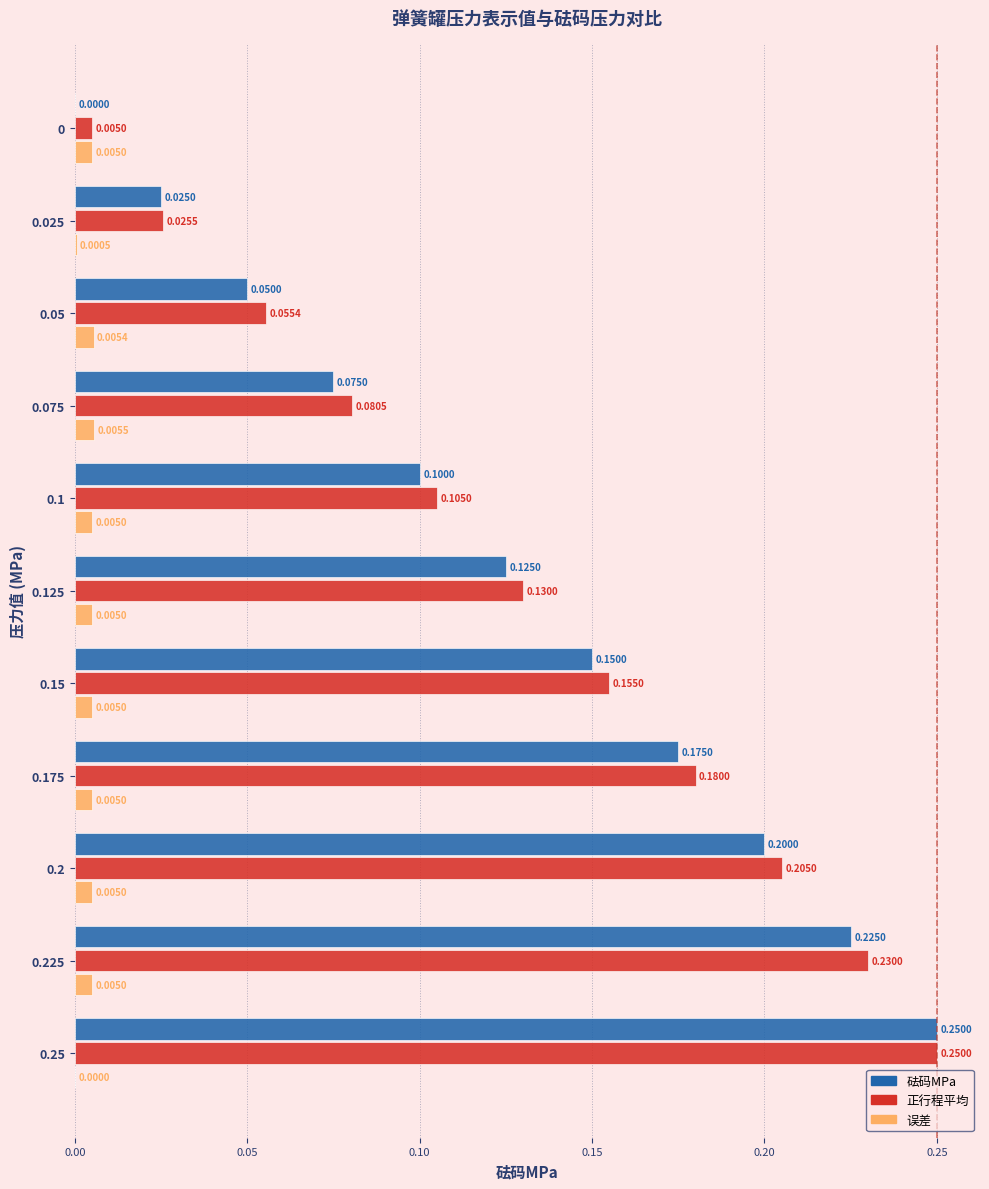

What is the sum of all 砝码MPa values?

1.4